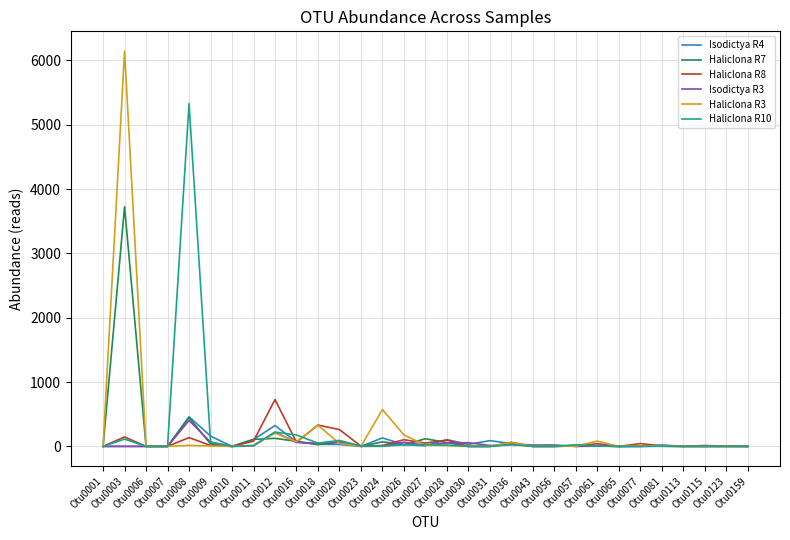

What is the greatest value displayed?

6145